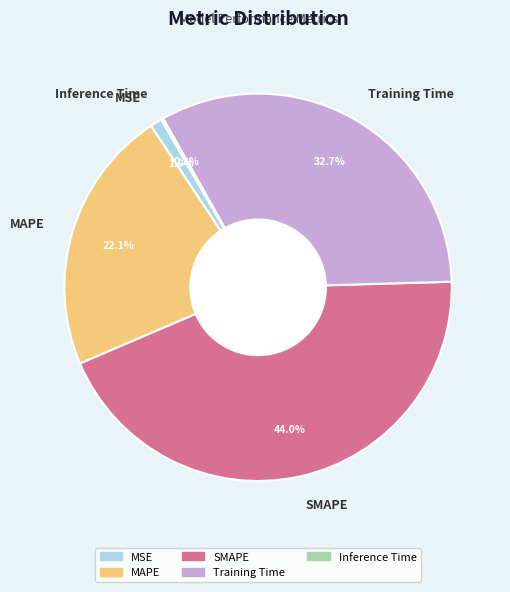

Does MSE represent more than half of the total?

No